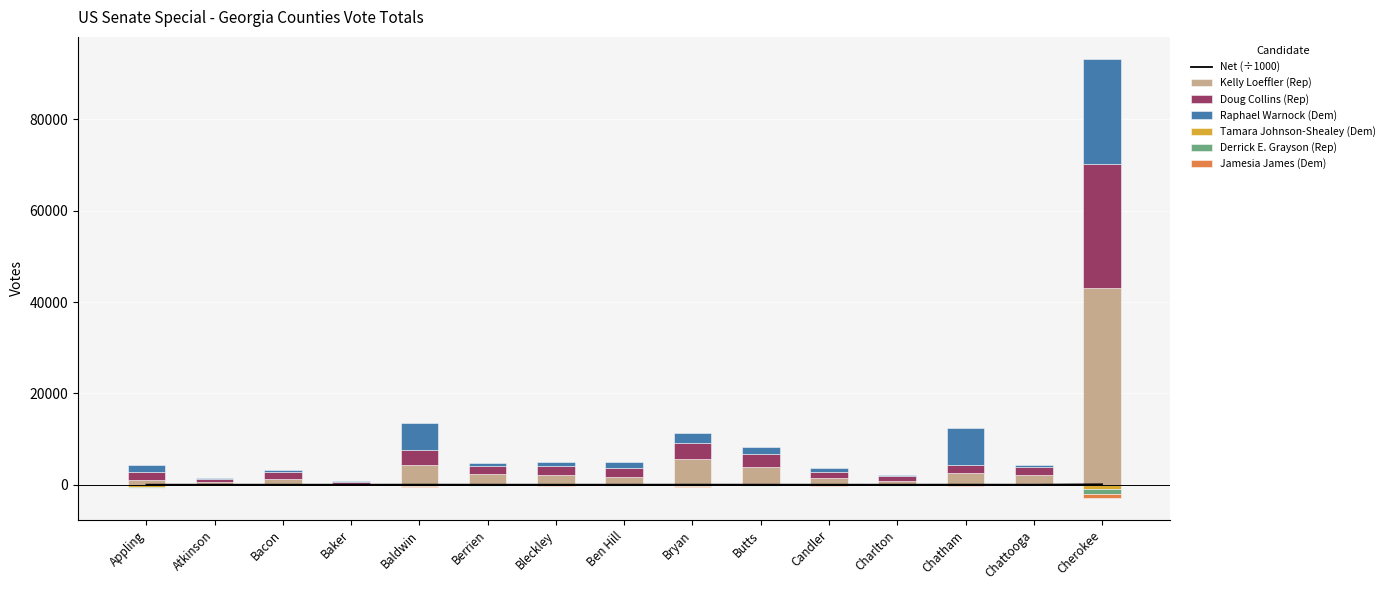

What position from the right is Candler?

5